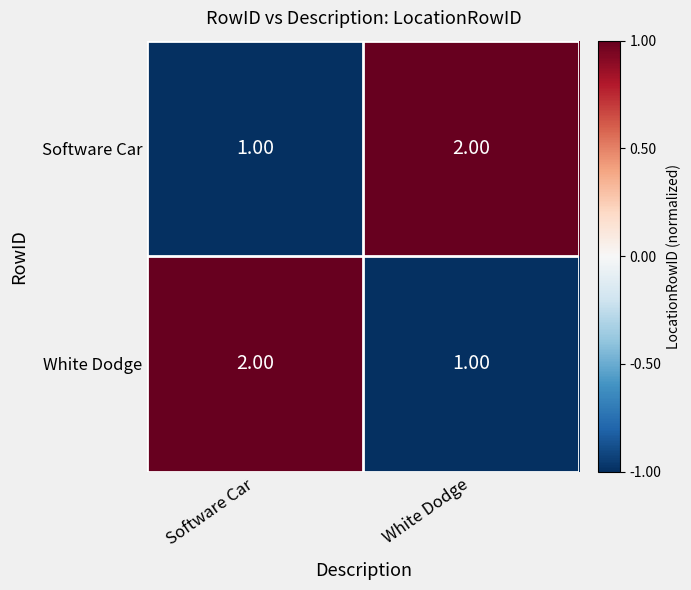

Rank the categories by Software Car value from lowest to highest.

Software Car, White Dodge